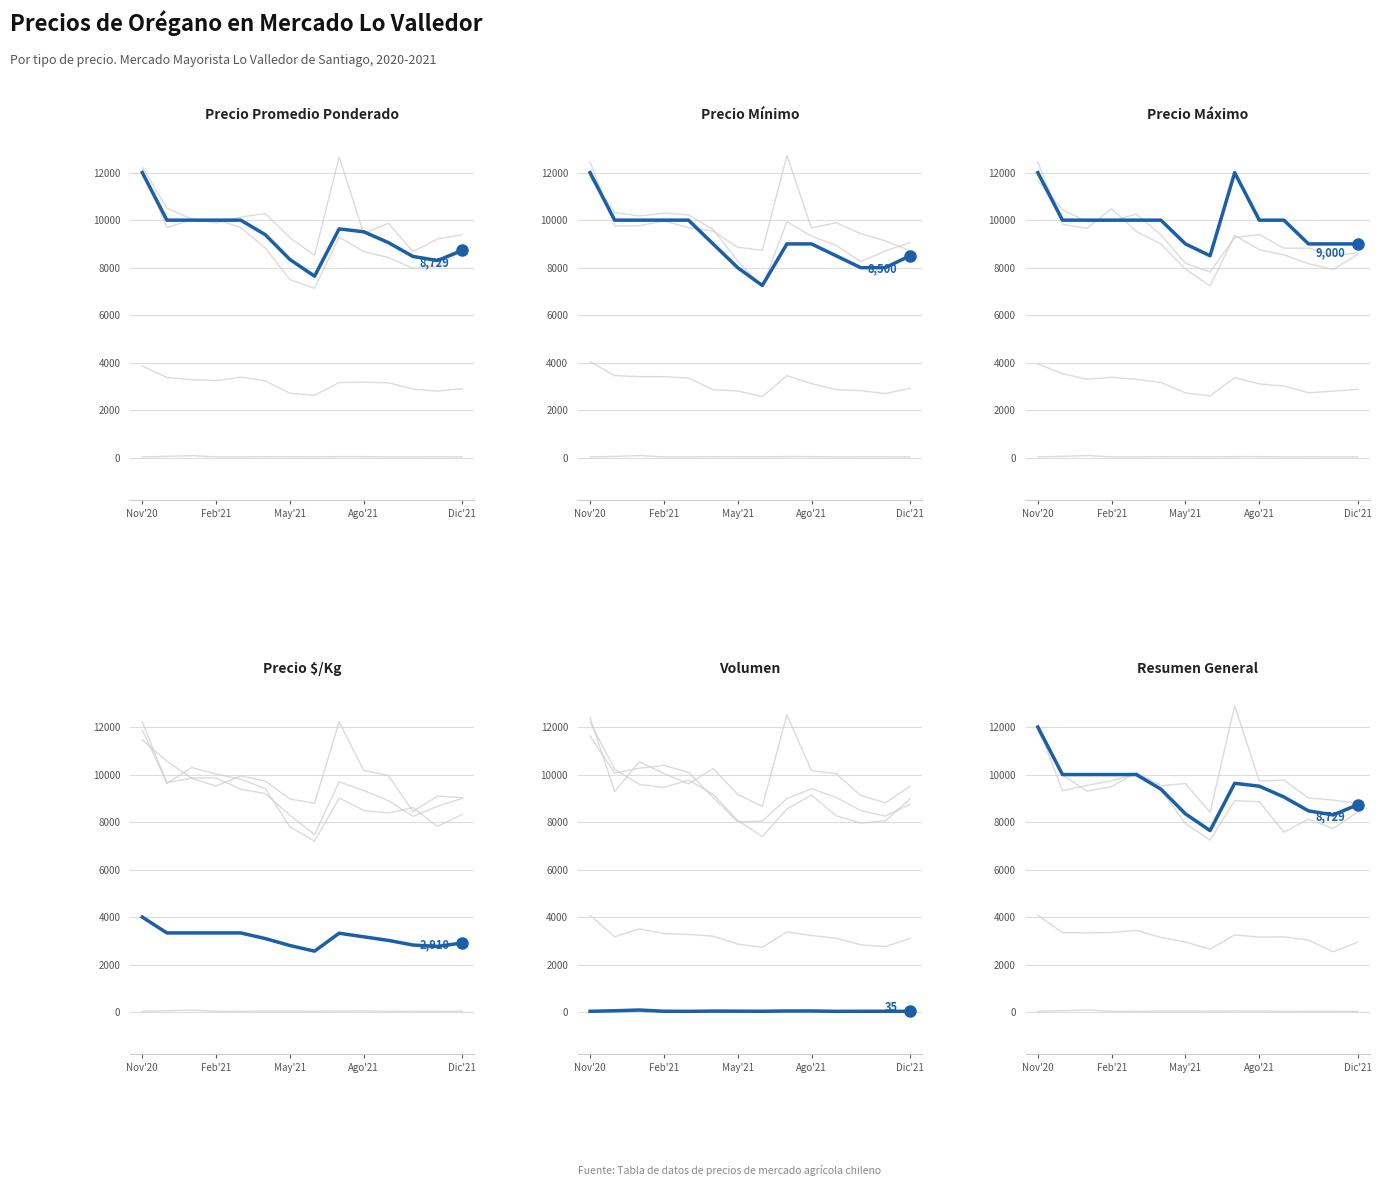

Which series has the largest total across all categories?

Precio Máximo